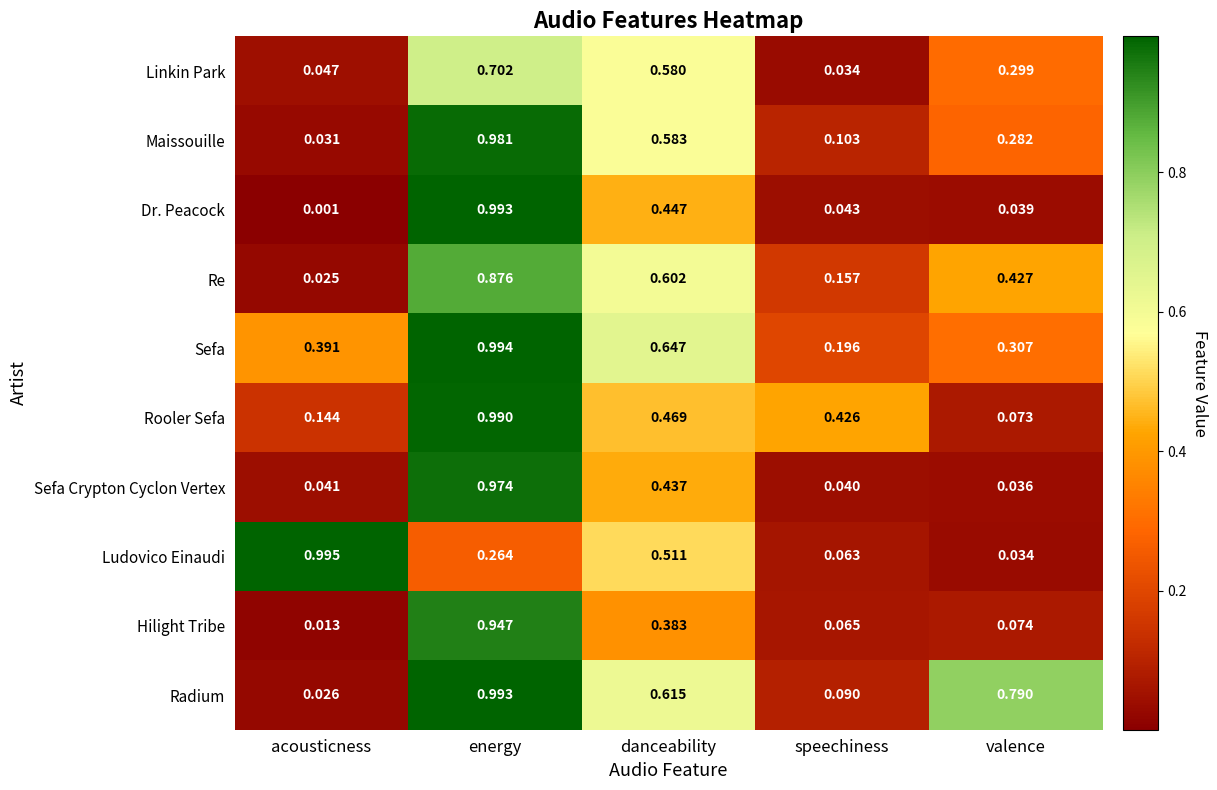

Where is Linkin Park nearest to the value 0?

speechiness